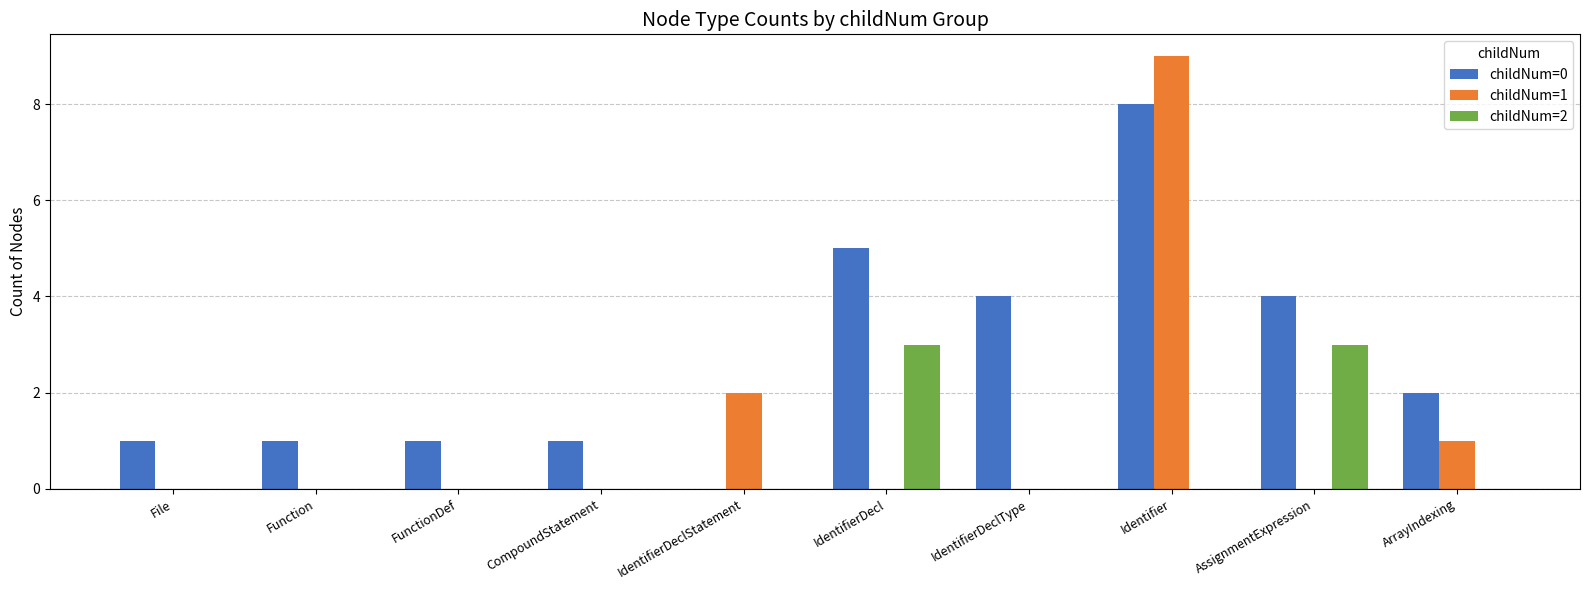

Where is childNum=1 nearest to the value 4?

IdentifierDeclStatement